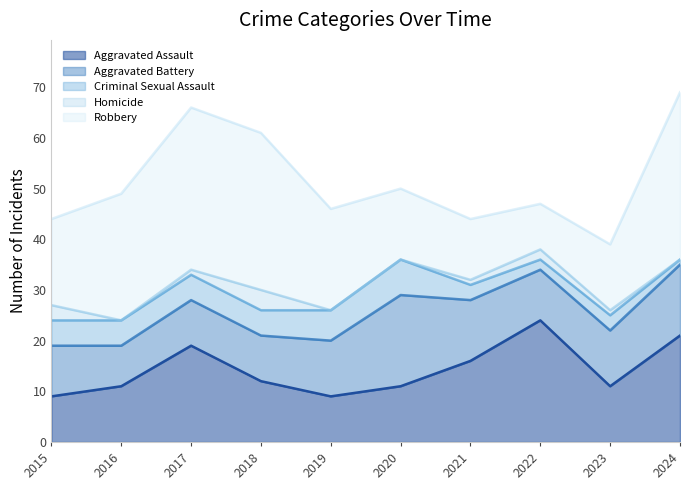

Which series has the largest range (max minus min)?

Robbery